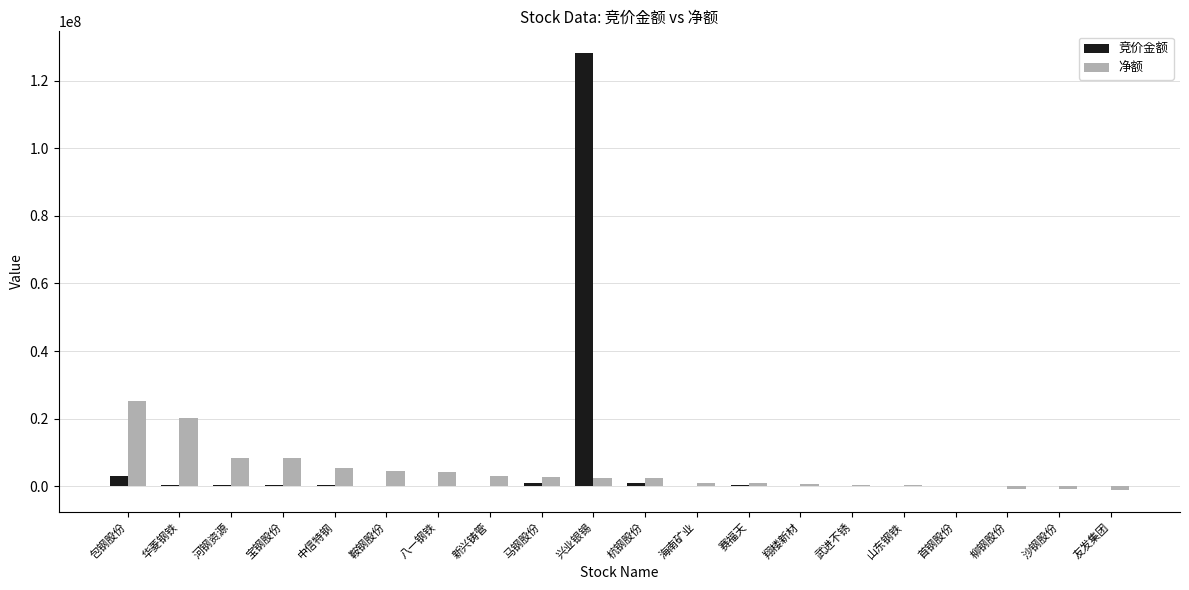

At which label does 竞价金额 reach its peak?

兴业银锡